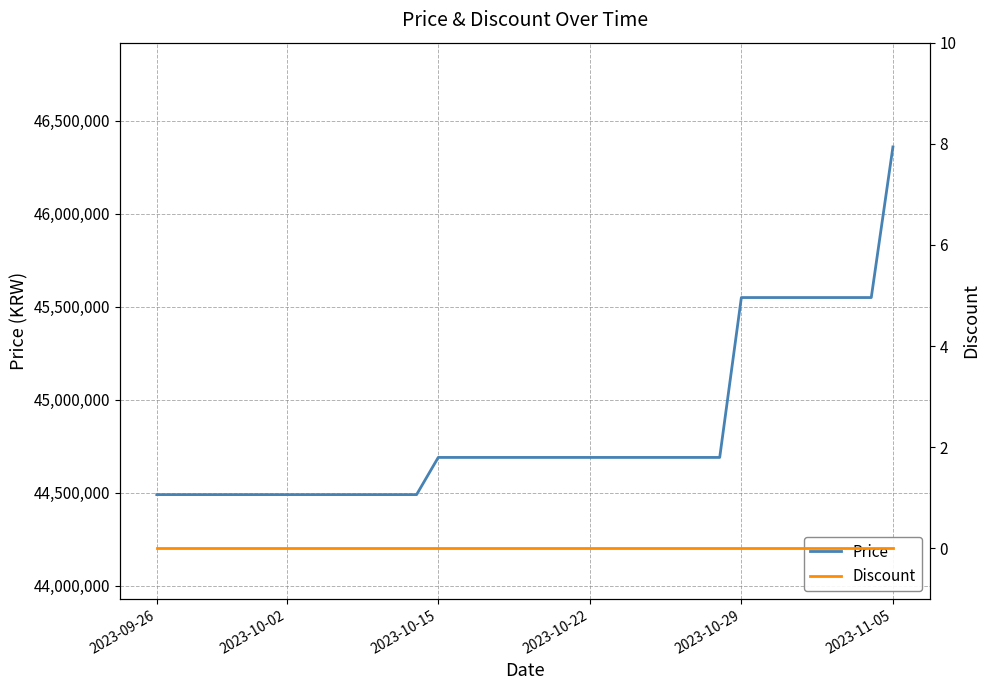

How many Price values are between 44490000 and 44690000?

27